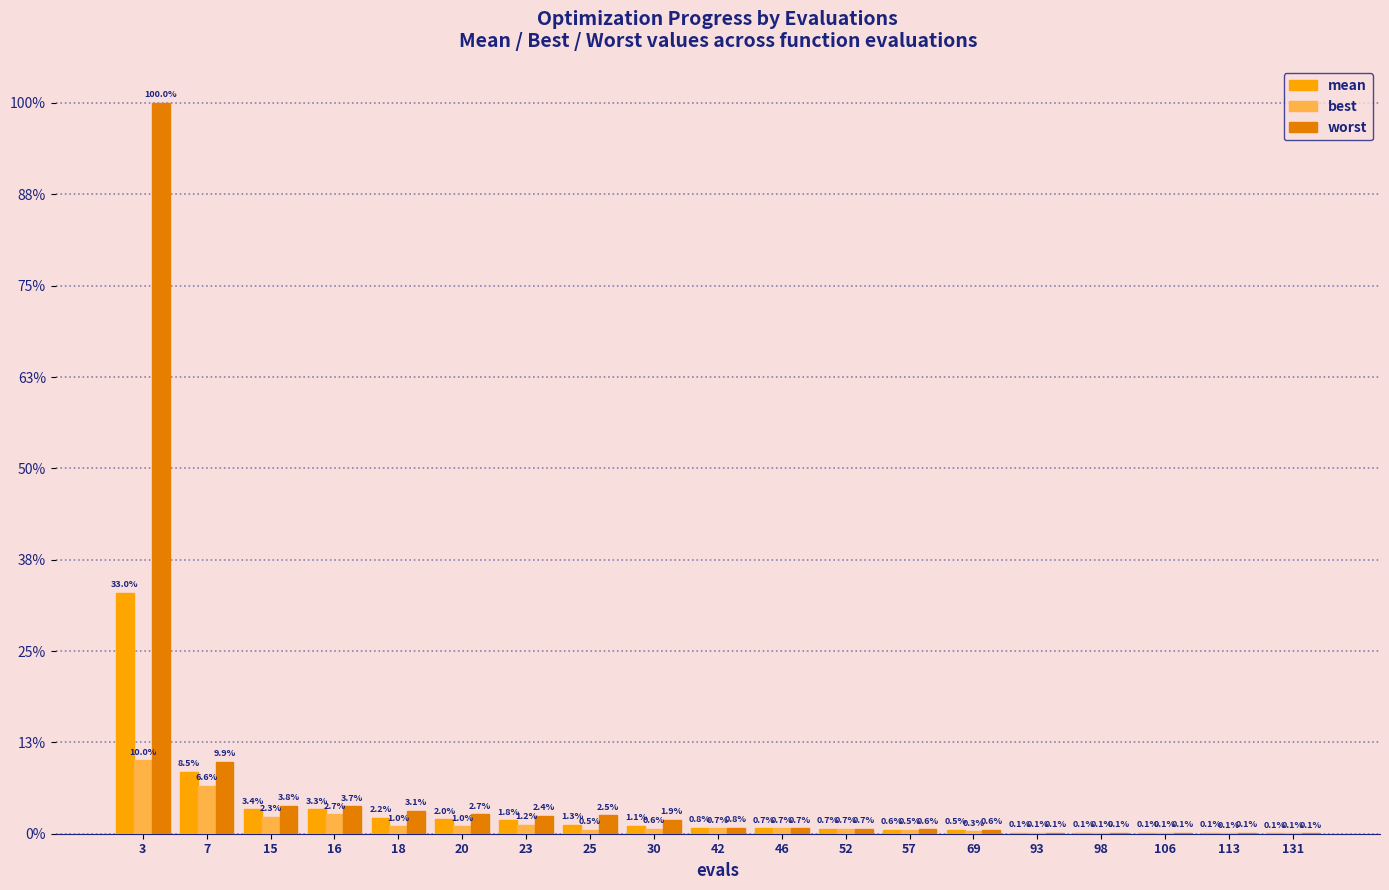

Which series has the largest total across all categories?

worst